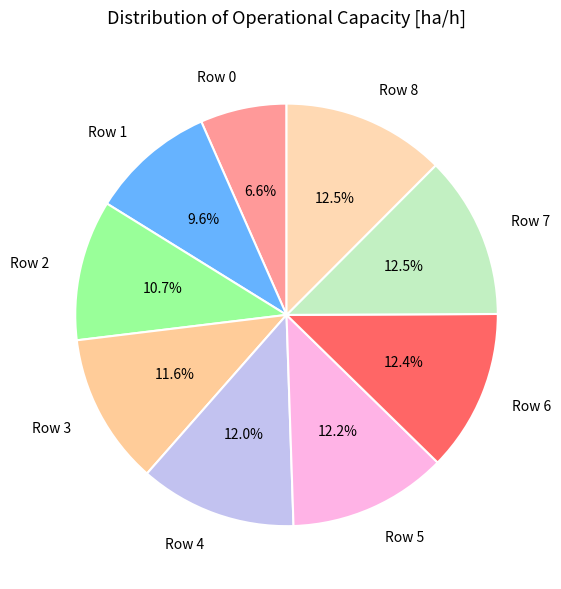

How many slices are in this pie chart?

9